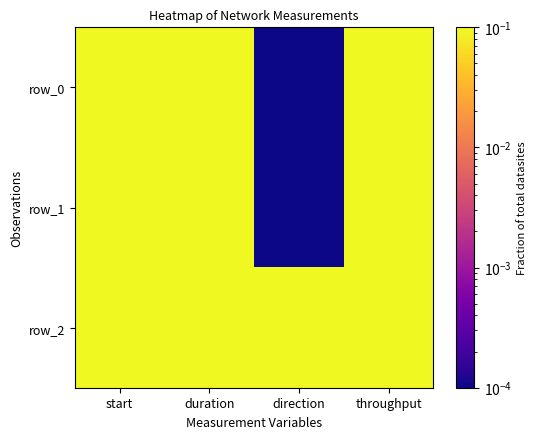

What is the maximum value for row_0?

0.1